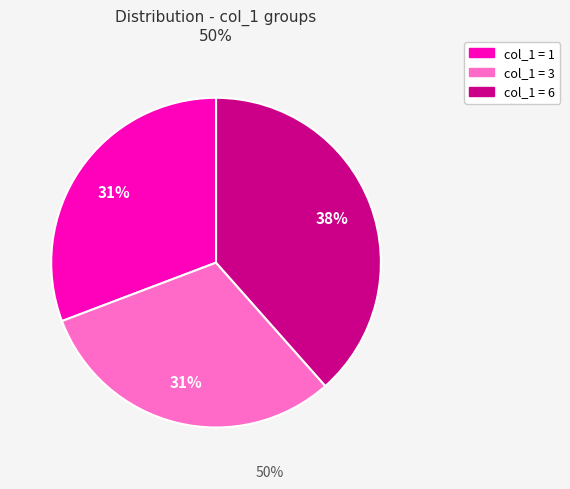

To the nearest percent, what is the average slice percentage?

33%